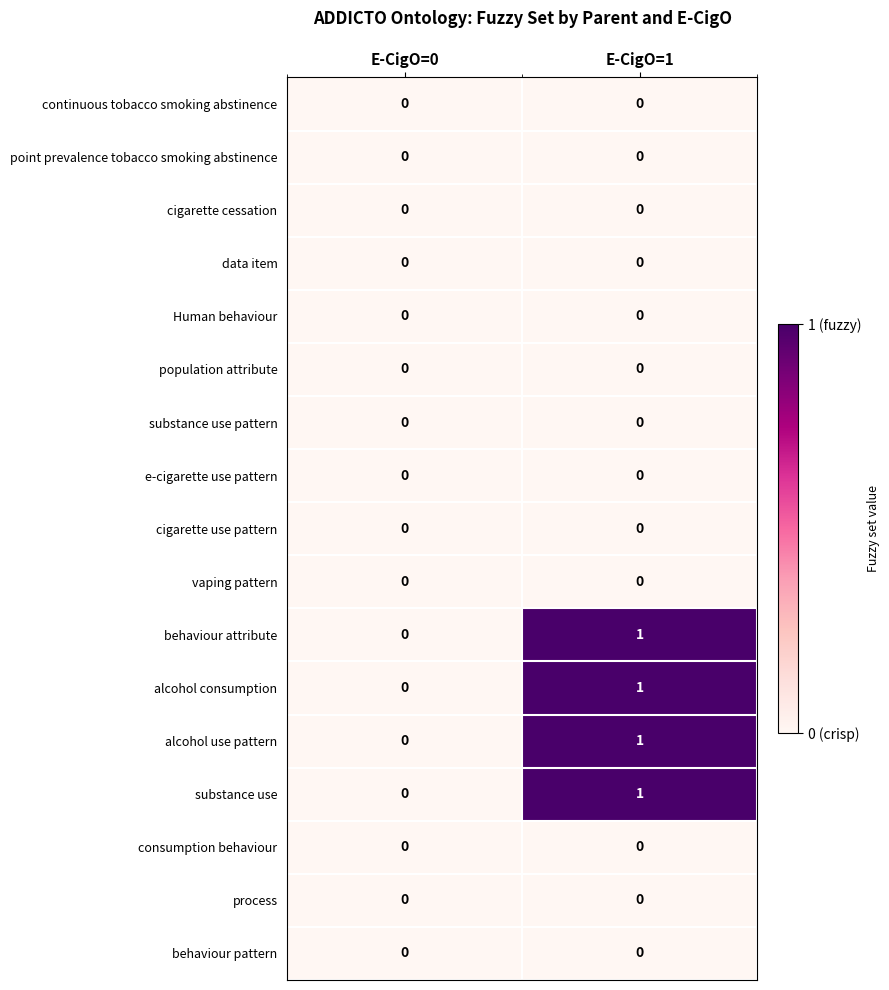

Which label corresponds to the largest value in the chart?

E-CigO=1